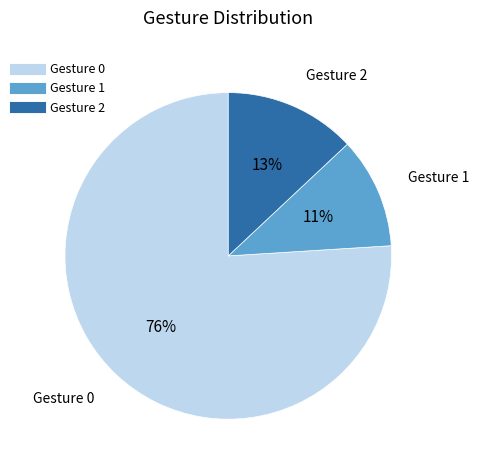

Is there any slice that represents more than half of the pie?

Yes